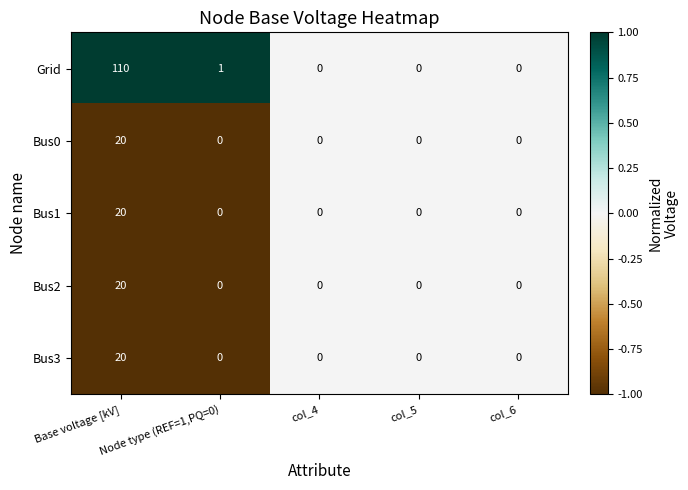

Which series has the widest spread of values?

Grid